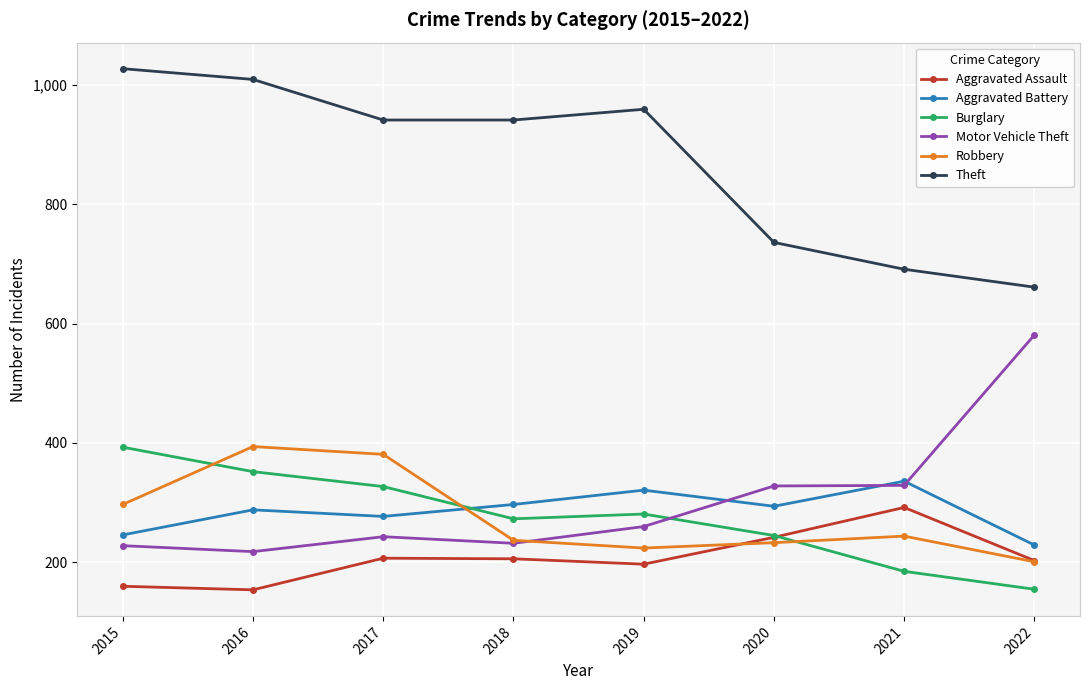

The value of Aggravated Assault at 2019 is 197. True or false?

True